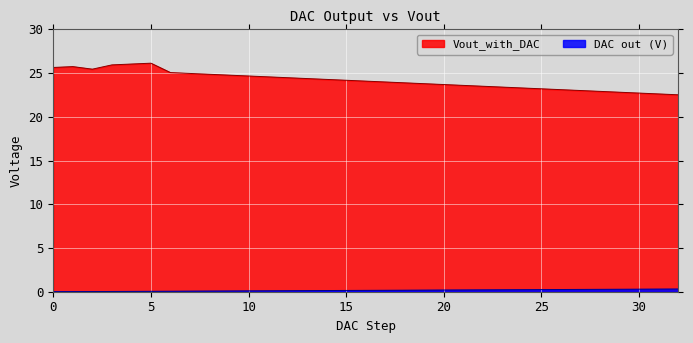

Reading left to right, transcribe all the data shown in this chart.

DAC out (V): 0=0.0	1=0.0	2=0.0	3=0.0	4=0.0	5=0.0	6=0.1	7=0.1	8=0.1	9=0.1	10=0.1	11=0.1	12=0.1	13=0.1	14=0.1	15=0.1	16=0.2	17=0.2	18=0.2	19=0.2	20=0.2	21=0.2	22=0.2	23=0.2	24=0.2	25=0.2	26=0.3	27=0.3	28=0.3	29=0.3	30=0.3	31=0.3	32=0.3
Vout_with_DAC: 0=25.6	1=25.7	2=25.4	3=25.9	4=26.0	5=26.1	6=25.1	7=25.0	8=24.9	9=24.8	10=24.7	11=24.6	12=24.5	13=24.4	14=24.3	15=24.2	16=24.1	17=24.0	18=23.9	19=23.8	20=23.7	21=23.6	22=23.5	23=23.4	24=23.3	25=23.2	26=23.1	27=23.0	28=22.9	29=22.8	30=22.7	31=22.6	32=22.5